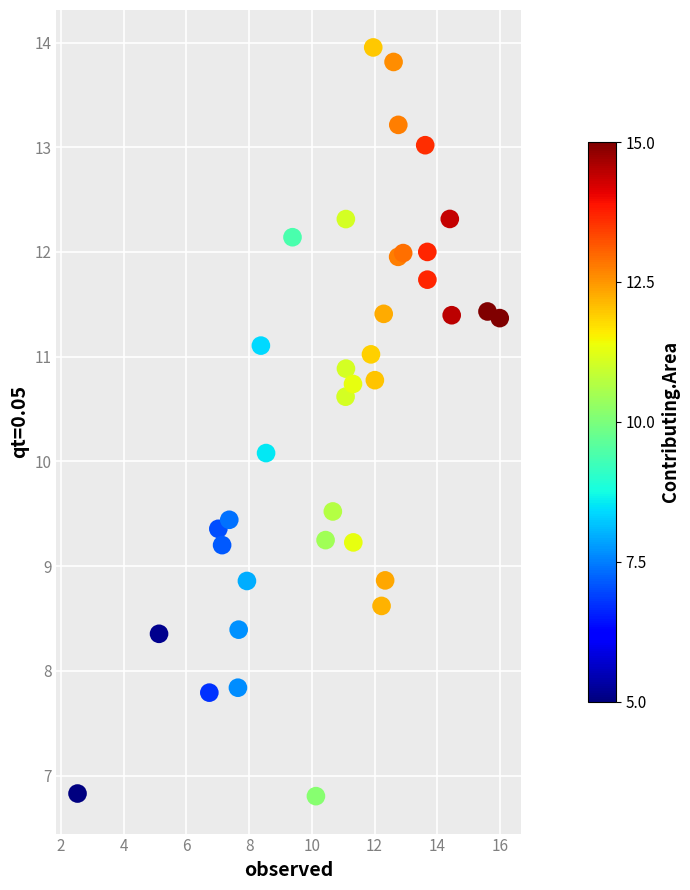

What is the range of X values (max minus min)?

13.5